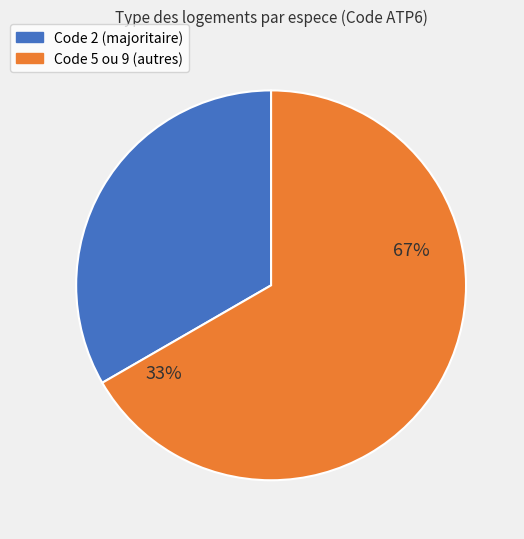

Does Fulica atra account for over 50% of the chart?

No